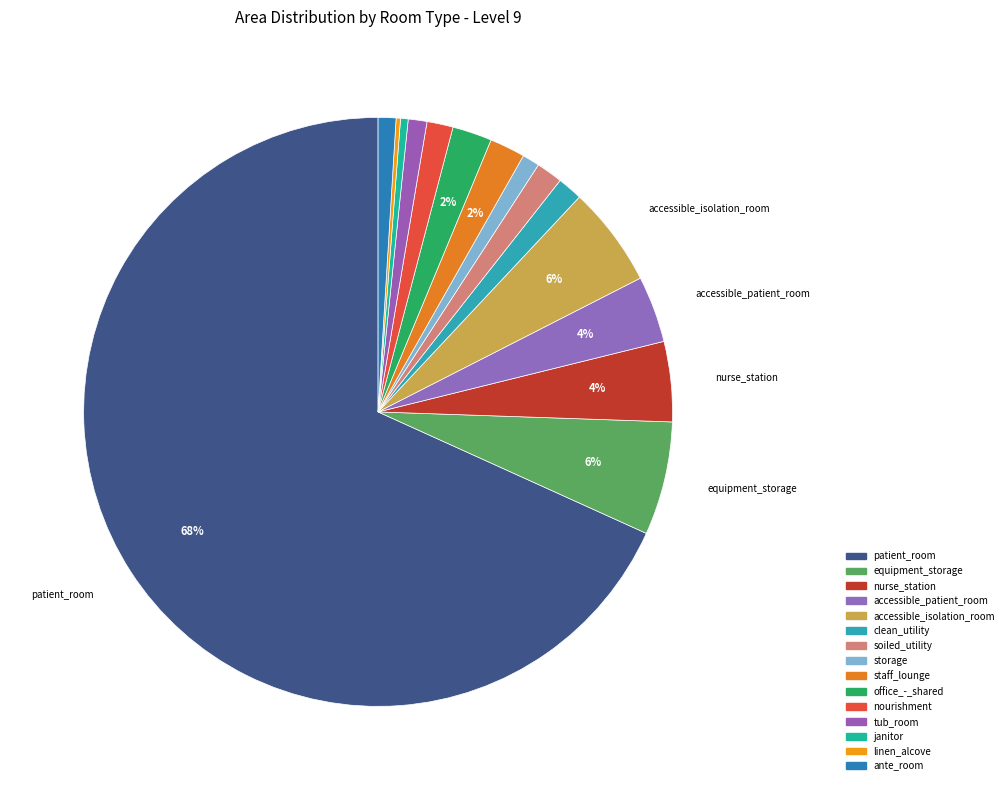

How many slices are in this pie chart?

15